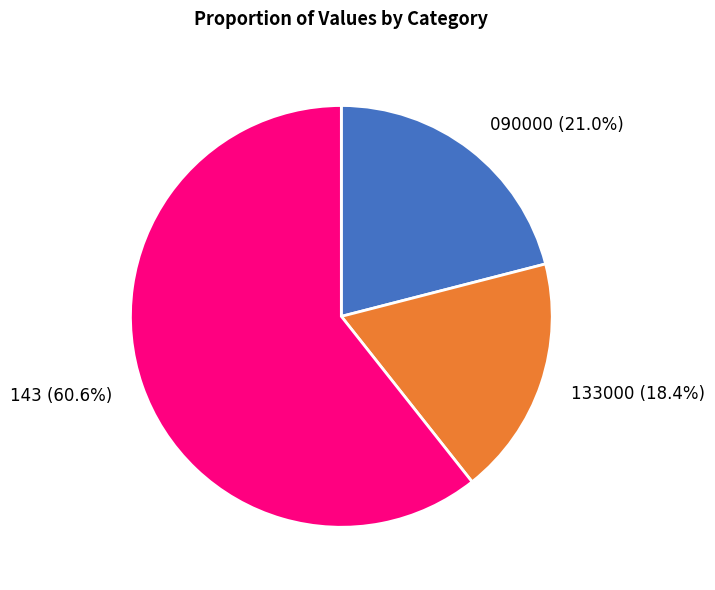

Which category has the smallest portion of the pie?

133000